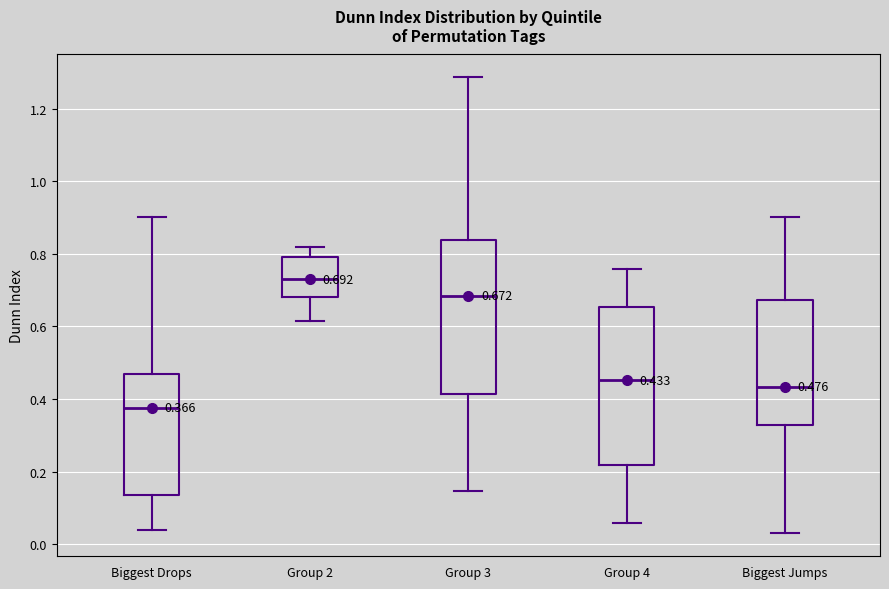

Which box's median line is the highest?

Group 2